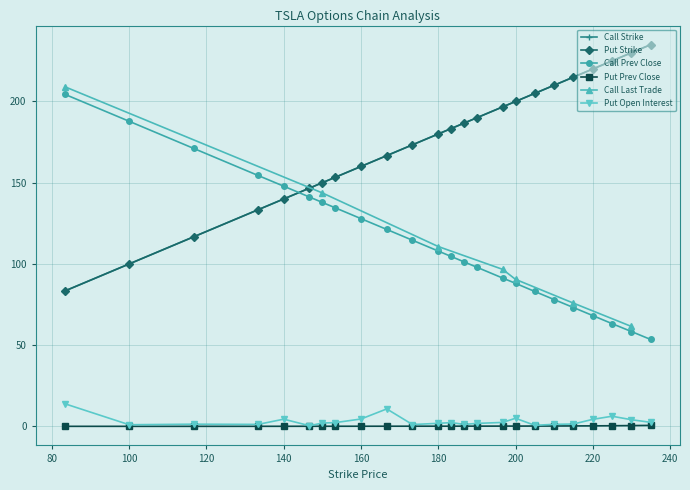

Which series has the widest spread of values?

Call Strike